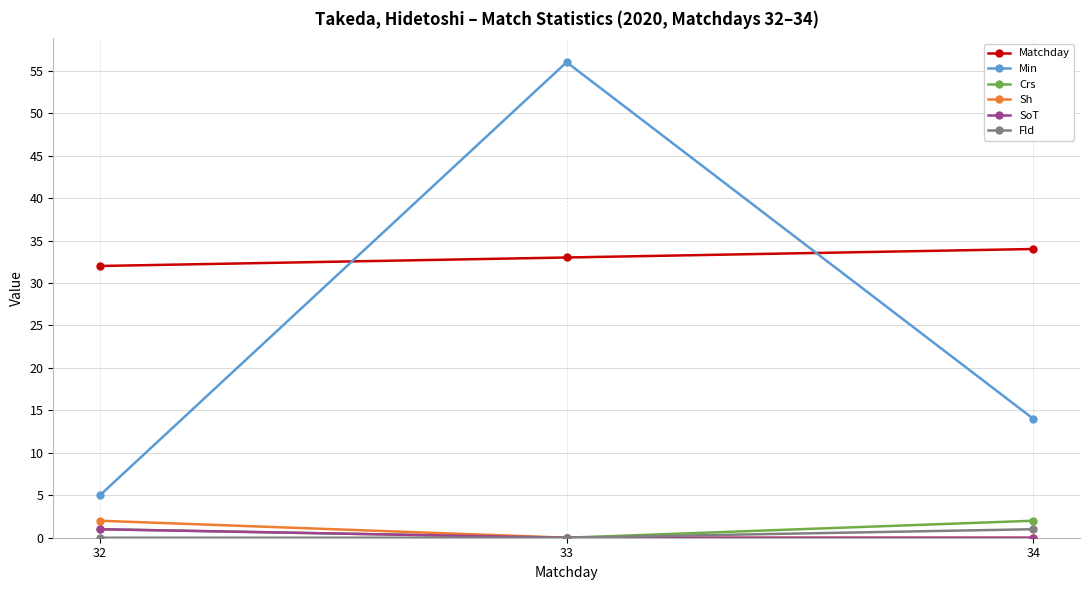

Reading right to left, extract all data points from this chart.

Matchday: 34=34	33=33	32=32
Min: 34=14	33=56	32=5
Crs: 34=2	33=0	32=1
Sh: 34=0	33=0	32=2
SoT: 34=0	33=0	32=1
Fld: 34=1	33=0	32=0